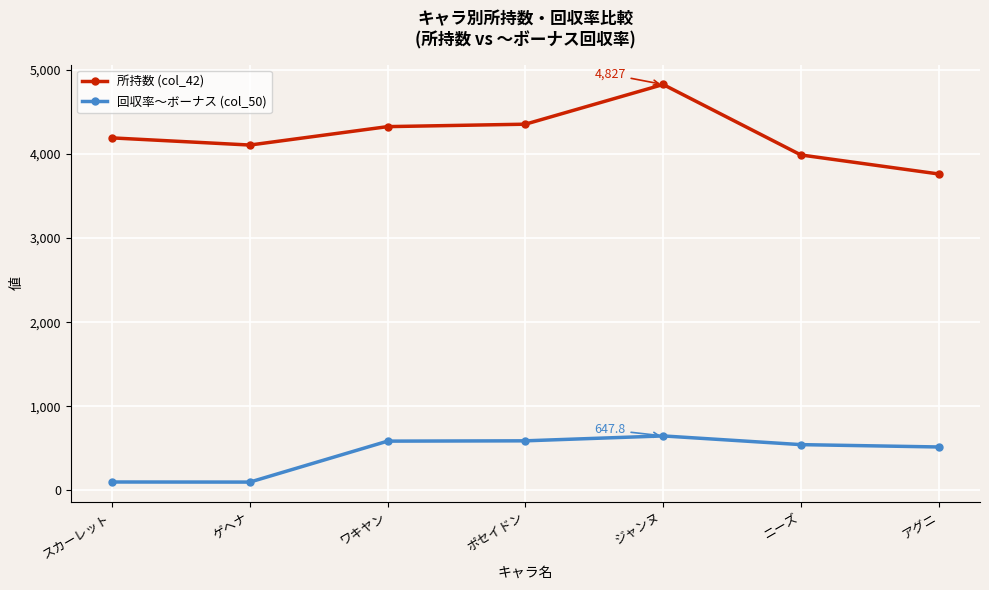

True or false: 所持数 (col_42) has a value of 1985.9 at ポセイドン.

False